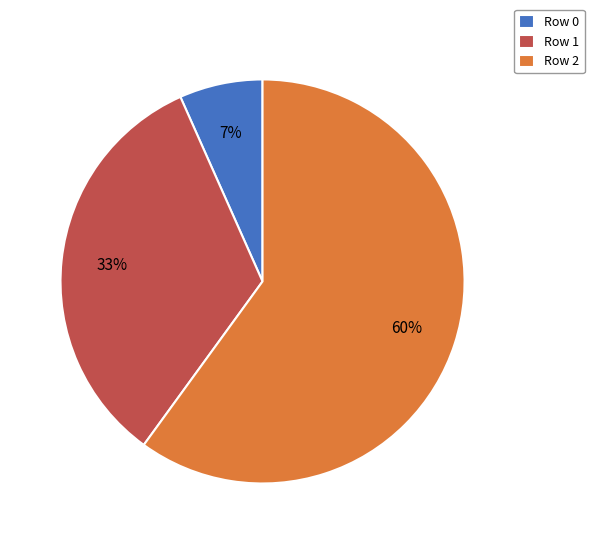

Count the number of slices in the pie.

3